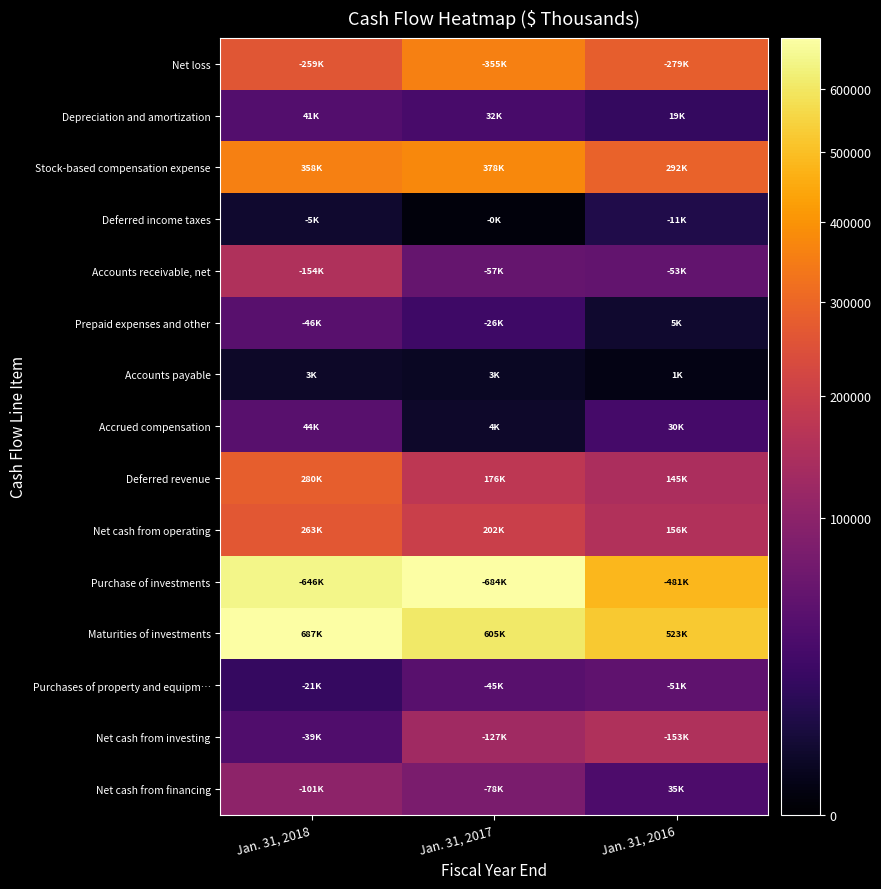

Reading right to left, transcribe all the data shown in this chart.

Net loss: Jan. 31, 2016=278772	Jan. 31, 2017=355189	Jan. 31, 2018=259103
Depreciation and amortization: Jan. 31, 2016=19491	Jan. 31, 2017=32113	Jan. 31, 2018=40941
Stock-based compensation expense: Jan. 31, 2016=292257	Jan. 31, 2017=378041	Jan. 31, 2018=358463
Deferred income taxes: Jan. 31, 2016=11140	Jan. 31, 2017=326	Jan. 31, 2018=4822
Accounts receivable, net: Jan. 31, 2016=53252	Jan. 31, 2017=56616	Jan. 31, 2018=153518
Prepaid expenses and other: Jan. 31, 2016=4675	Jan. 31, 2017=25726	Jan. 31, 2018=45611
Accounts payable: Jan. 31, 2016=965	Jan. 31, 2017=2720	Jan. 31, 2018=3409
Accrued compensation: Jan. 31, 2016=30026	Jan. 31, 2017=4194	Jan. 31, 2018=44484
Deferred revenue: Jan. 31, 2016=145418	Jan. 31, 2017=175956	Jan. 31, 2018=279748
Net cash from operating: Jan. 31, 2016=155622	Jan. 31, 2017=201834	Jan. 31, 2018=262904
Purchase of investments: Jan. 31, 2016=480610	Jan. 31, 2017=683787	Jan. 31, 2018=645762
Maturities of investments: Jan. 31, 2016=522645	Jan. 31, 2017=605175	Jan. 31, 2018=687485
Purchases of property and equipm…: Jan. 31, 2016=51332	Jan. 31, 2017=45349	Jan. 31, 2018=20503
Net cash from investing: Jan. 31, 2016=153490	Jan. 31, 2017=127461	Jan. 31, 2018=38505
Net cash from financing: Jan. 31, 2016=35485	Jan. 31, 2017=77862	Jan. 31, 2018=101419